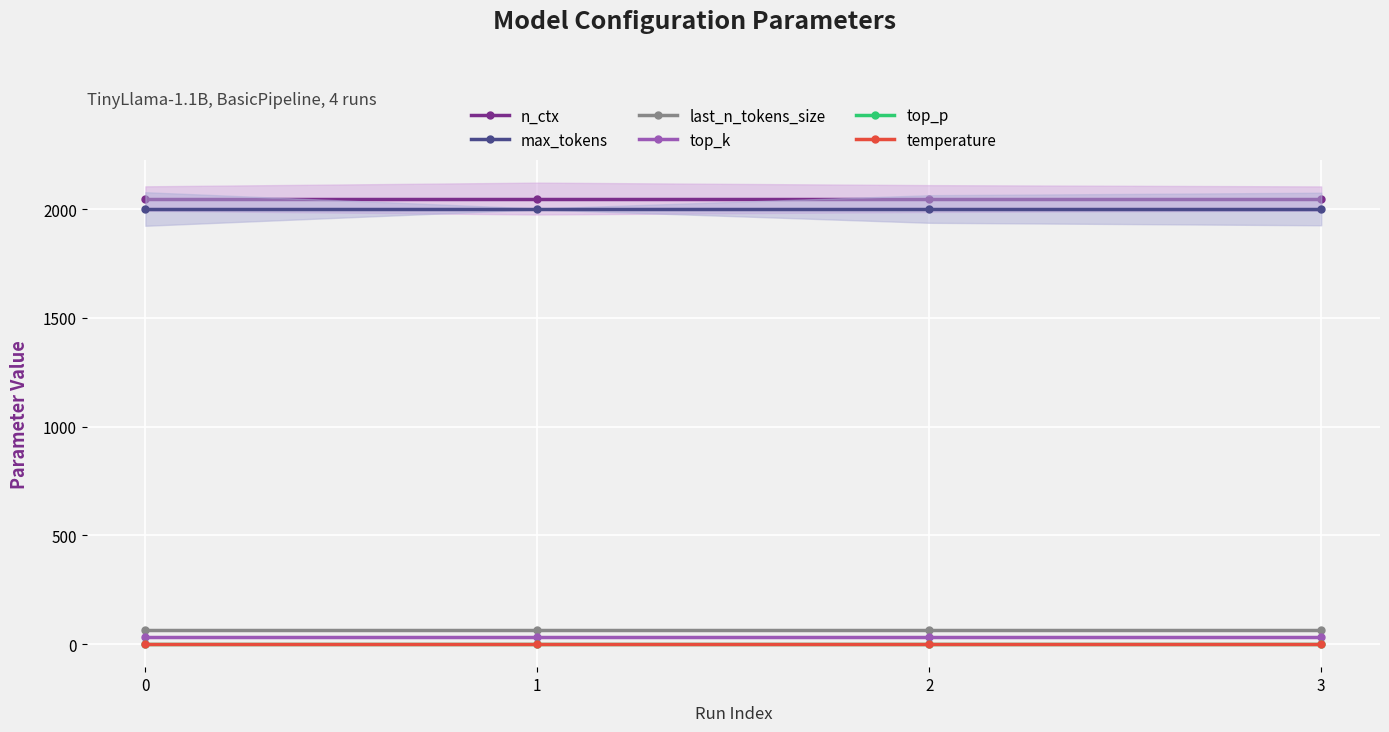

What is the value of the last_n_tokens_size point at the 3rd from the left?

64